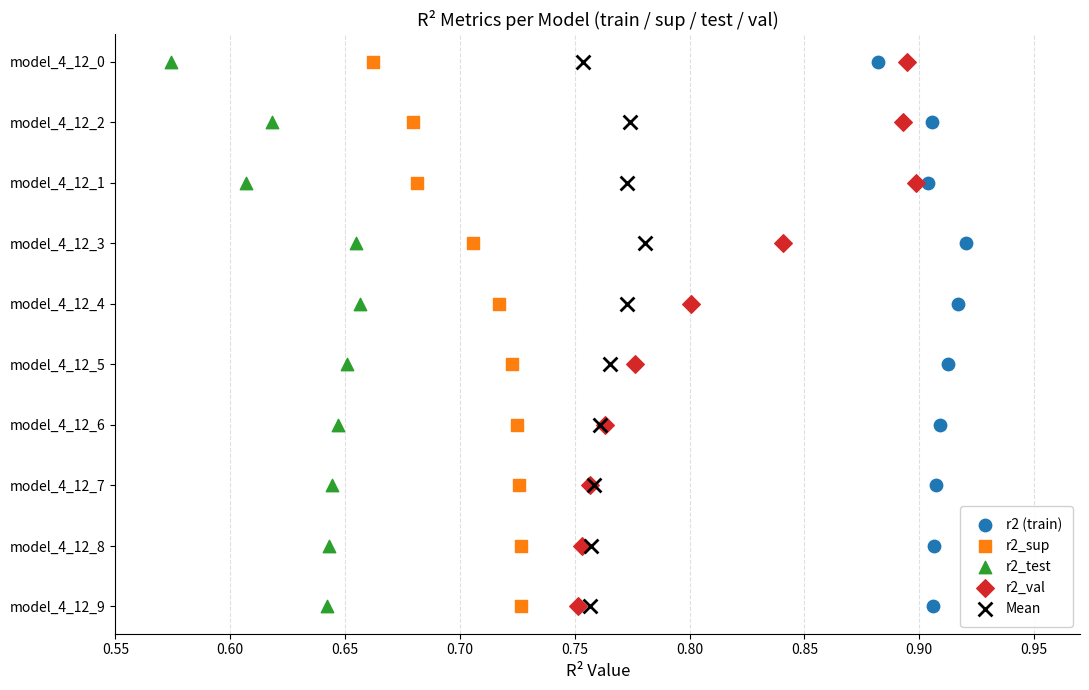

What are all the series names shown in the legend?

r2 (train), r2_sup, r2_test, r2_val, Mean